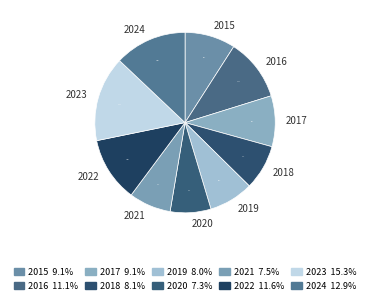

Count the number of slices in the pie.

10